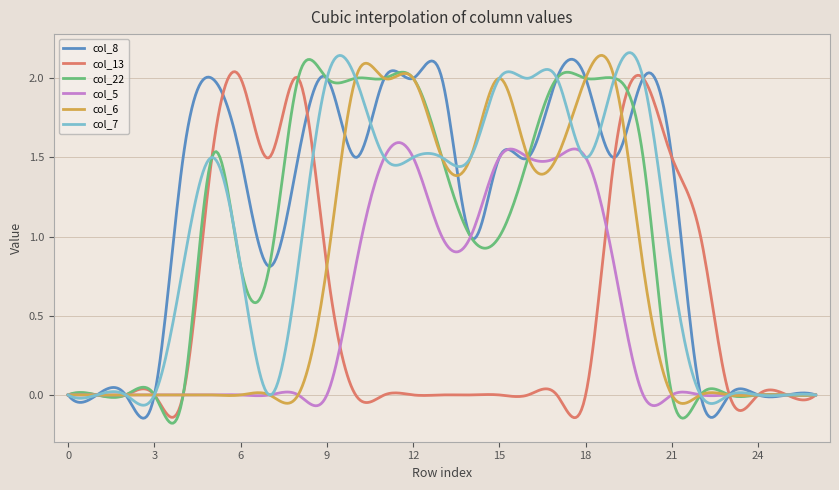

Which series has the largest total across all categories?

col_8